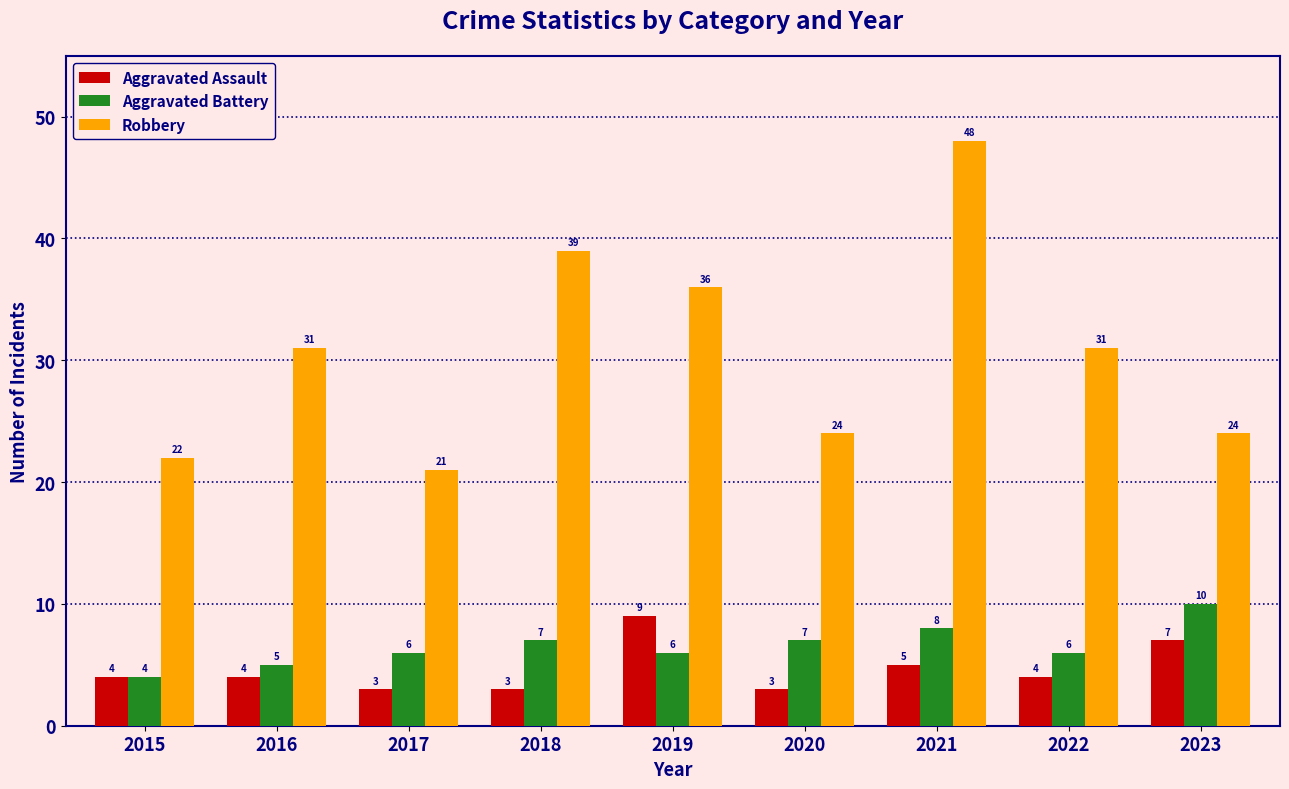

How many bars are there in each group?

3